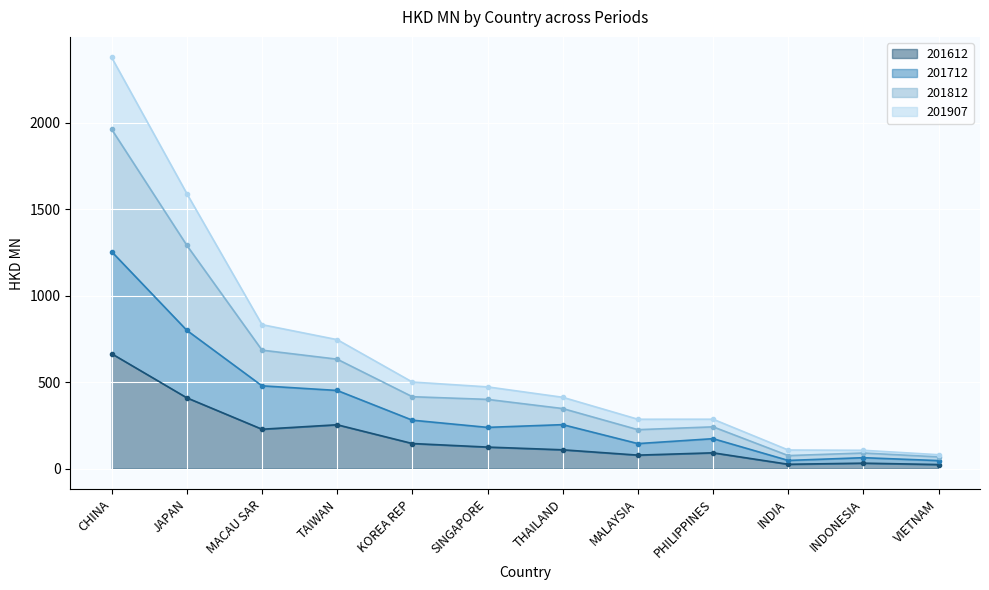

What is the label of the 3rd point from the right?

INDIA